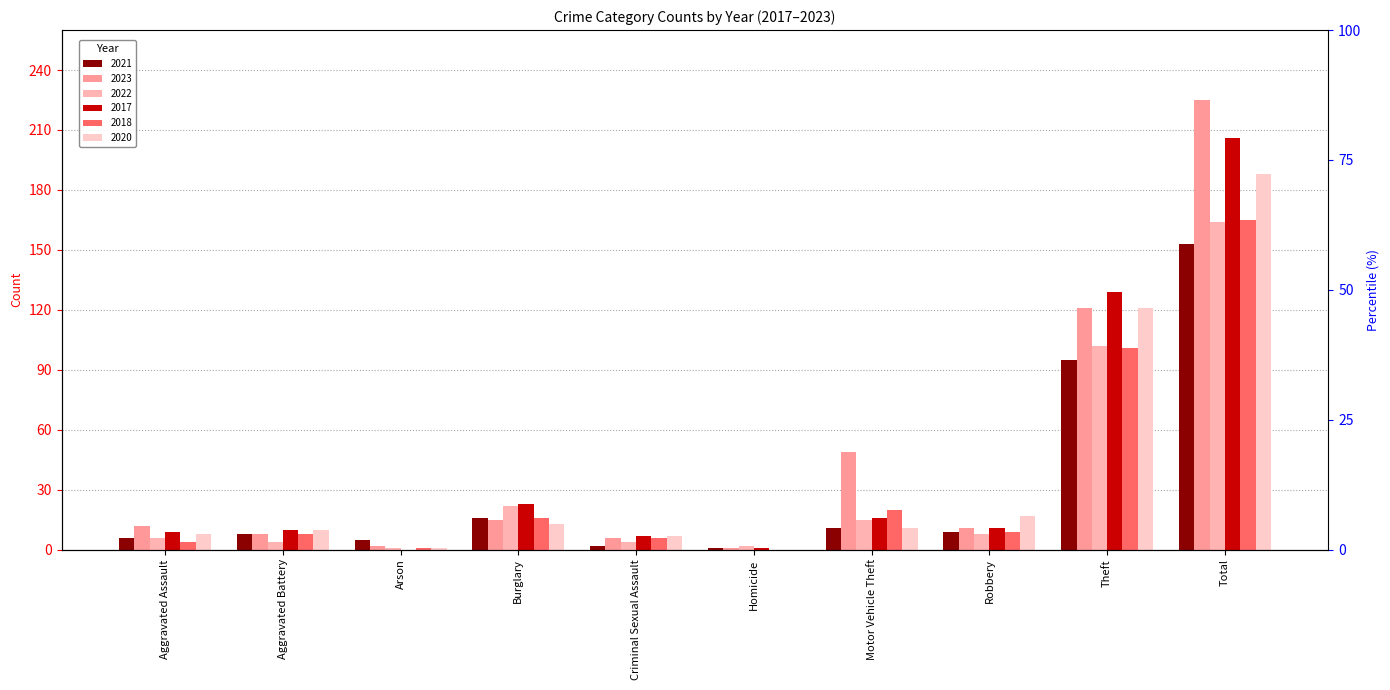

What is the average value of the 2018 series?

33